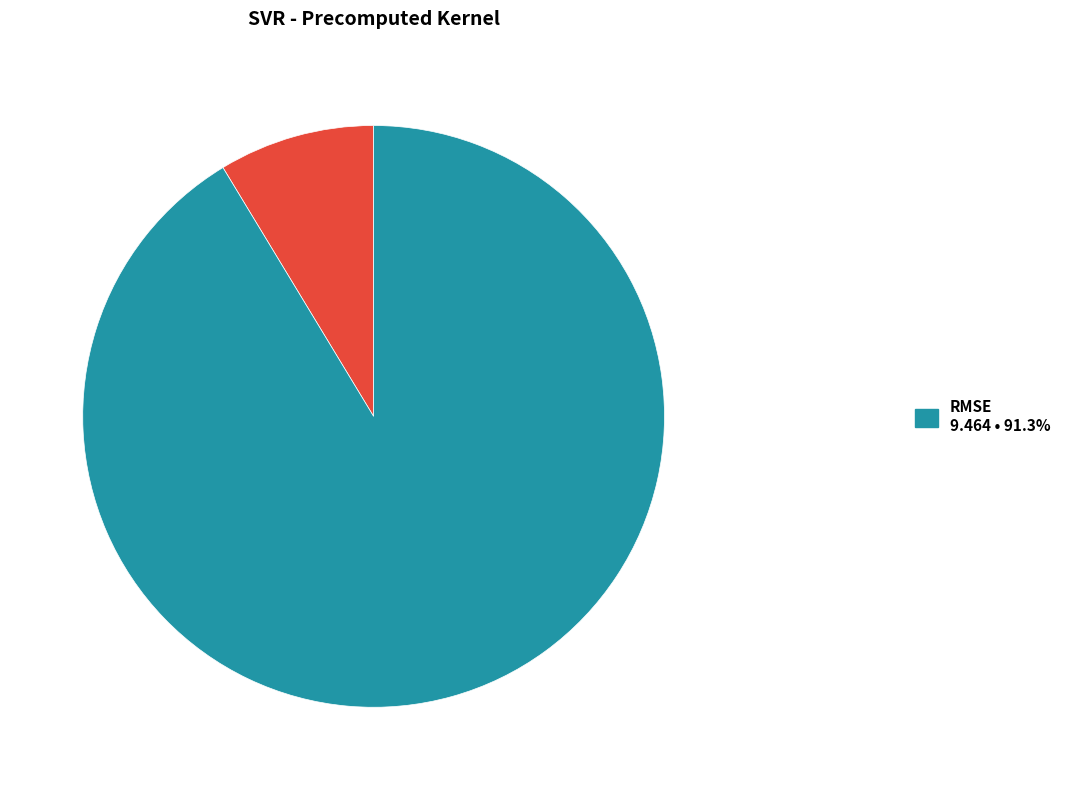

Does any single category account for the majority?

Yes